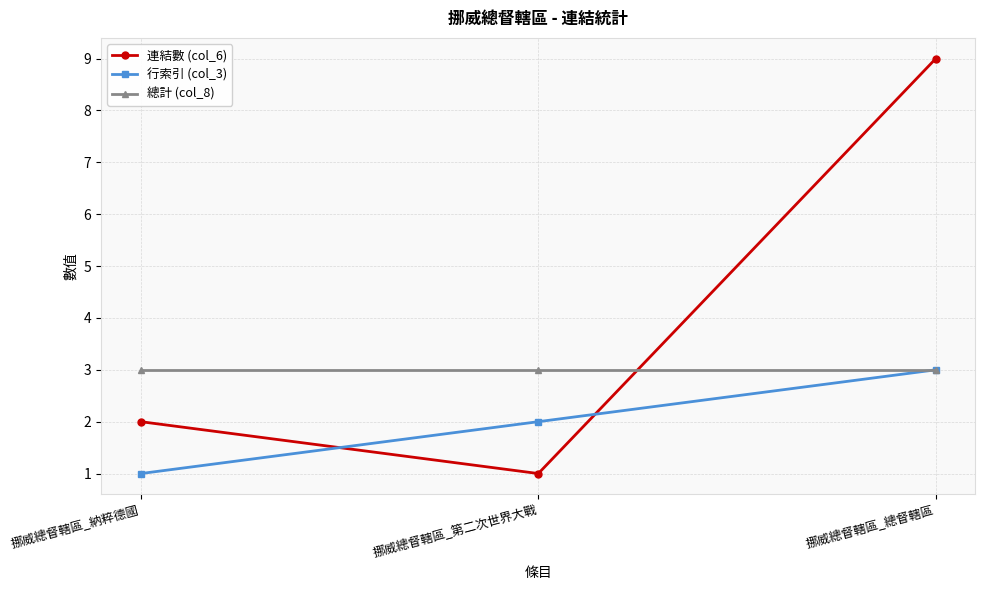

Reading right to left, transcribe all the data shown in this chart.

連結數 (col_6): 挪威總督轄區_總督轄區=9	挪威總督轄區_第二次世界大戰=1	挪威總督轄區_納粹德國=2
行索引 (col_3): 挪威總督轄區_總督轄區=3	挪威總督轄區_第二次世界大戰=2	挪威總督轄區_納粹德國=1
總計 (col_8): 挪威總督轄區_總督轄區=3	挪威總督轄區_第二次世界大戰=3	挪威總督轄區_納粹德國=3